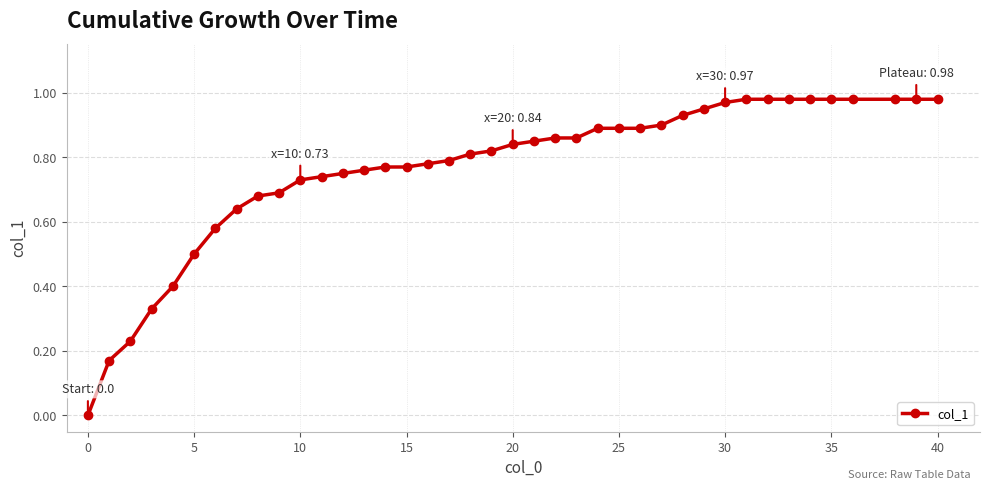

What is the value of the 24th point from the left?

0.9